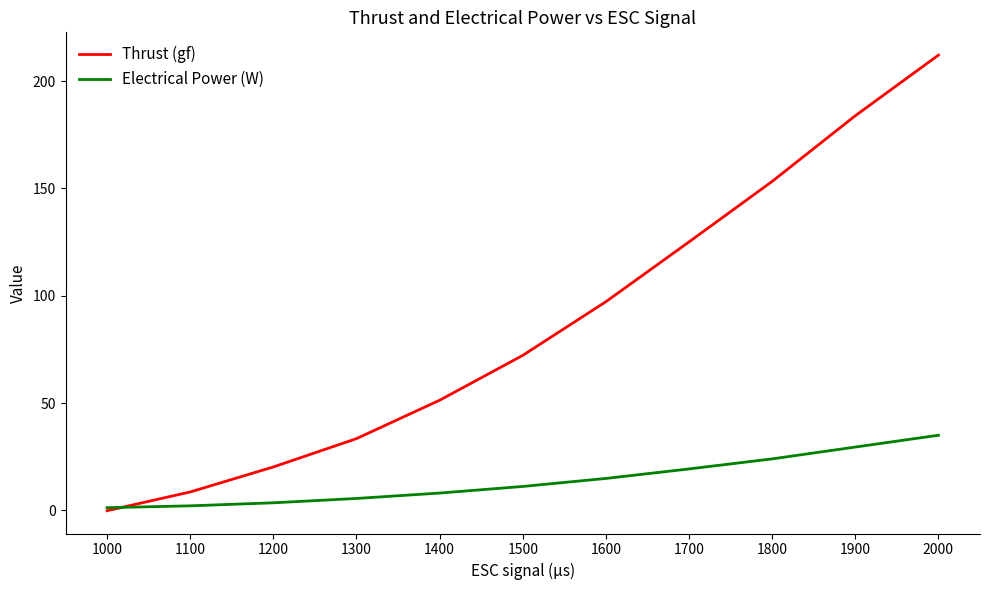

At 1100, list the series in order from smallest to largest.

Electrical Power (W), Thrust (gf)